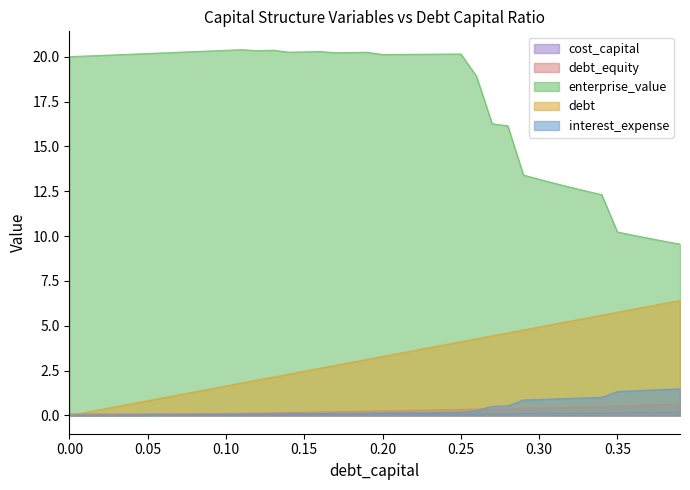

True or false: interest_expense and enterprise_value intersect in this chart.

False